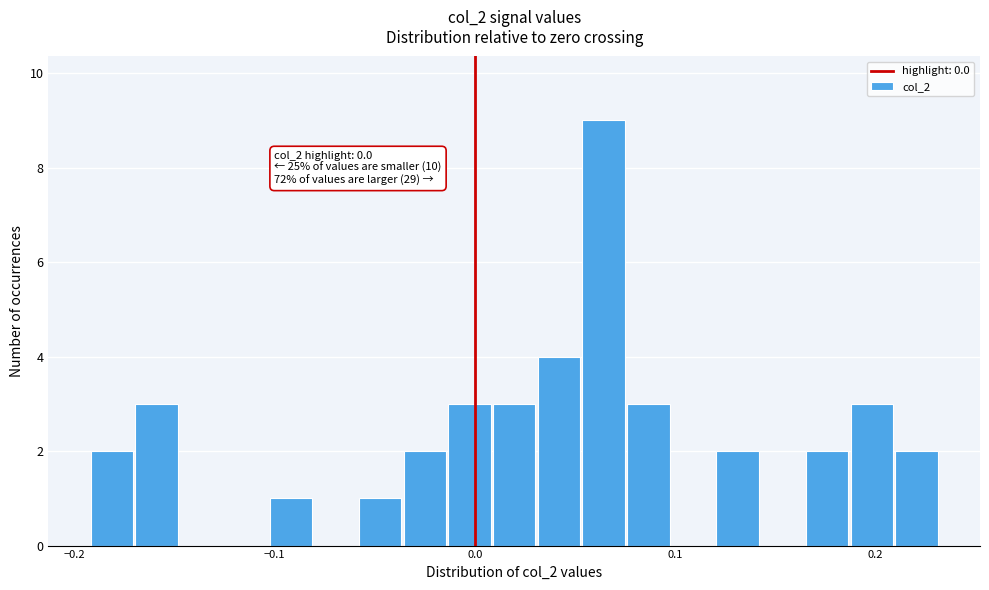

Read against the x-axis, roughly where is the centre of the tallest bar?

0.06